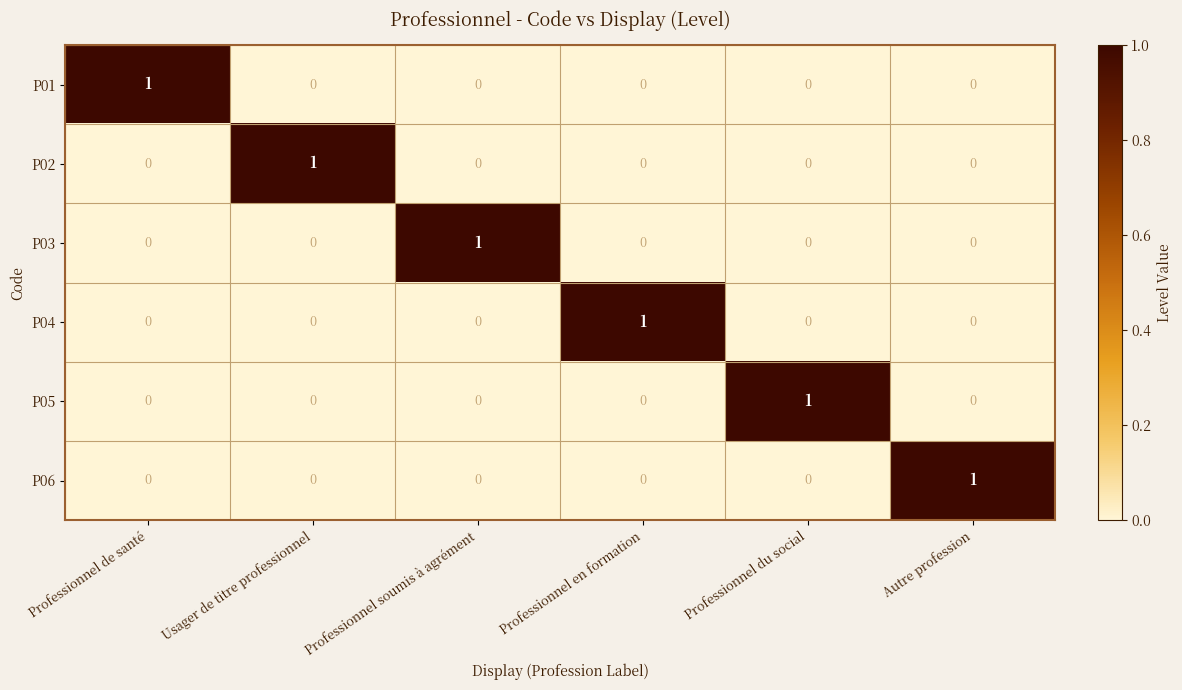

Which category has the highest value in the P02 series?

Usager de titre professionnel